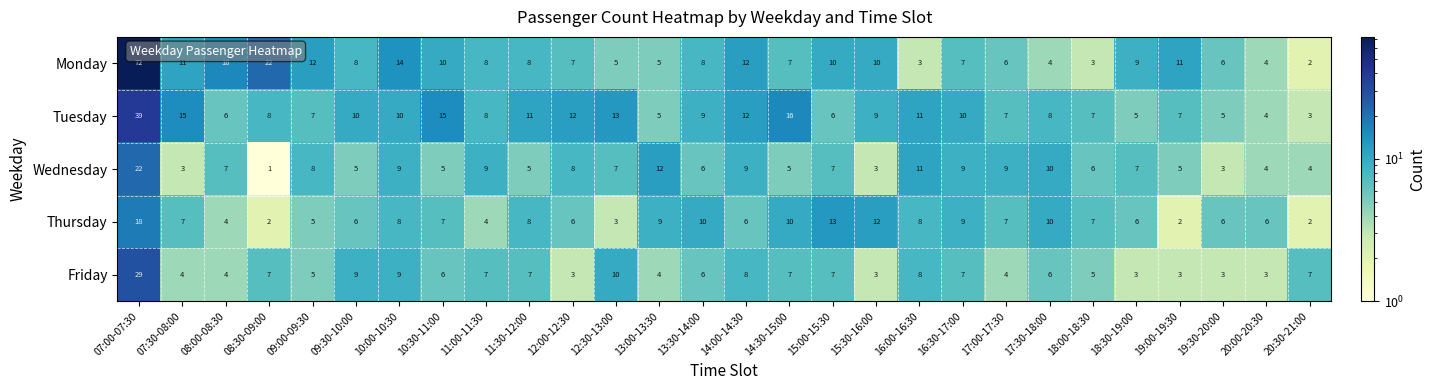

Which series has the largest range (max minus min)?

Monday